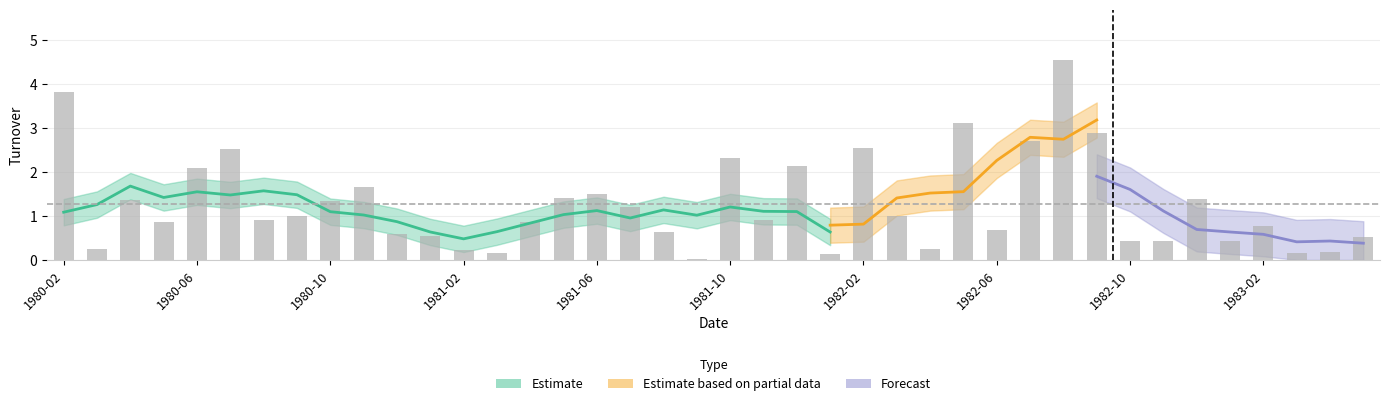

What is the greatest value displayed?

4.6